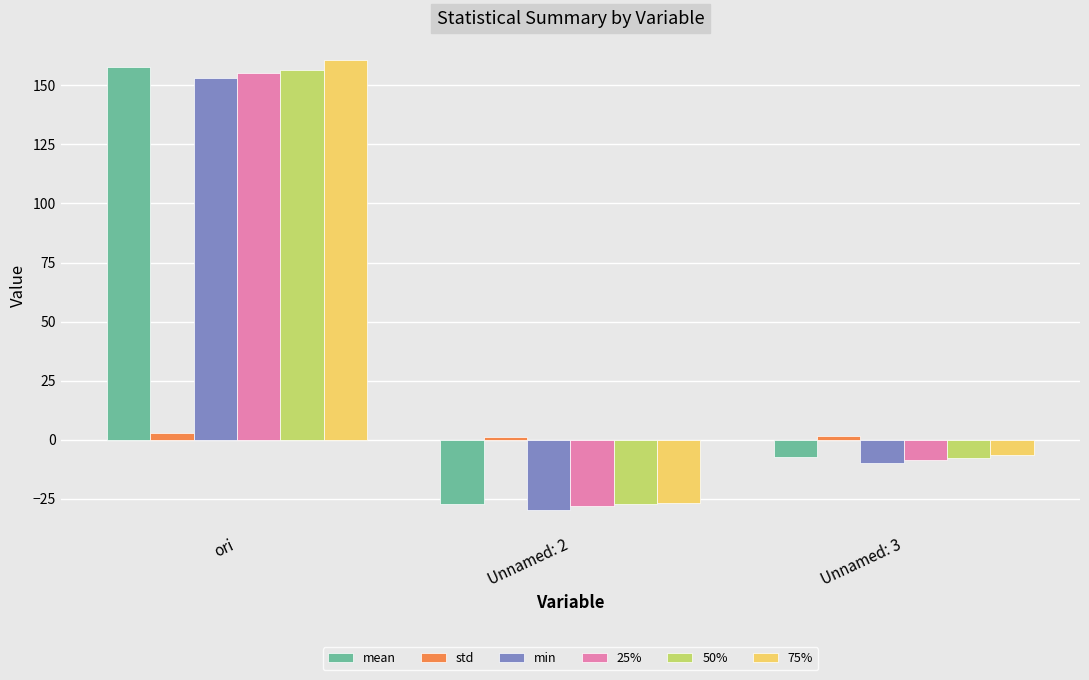

What are all the series names shown in the legend?

mean, std, min, 25%, 50%, 75%